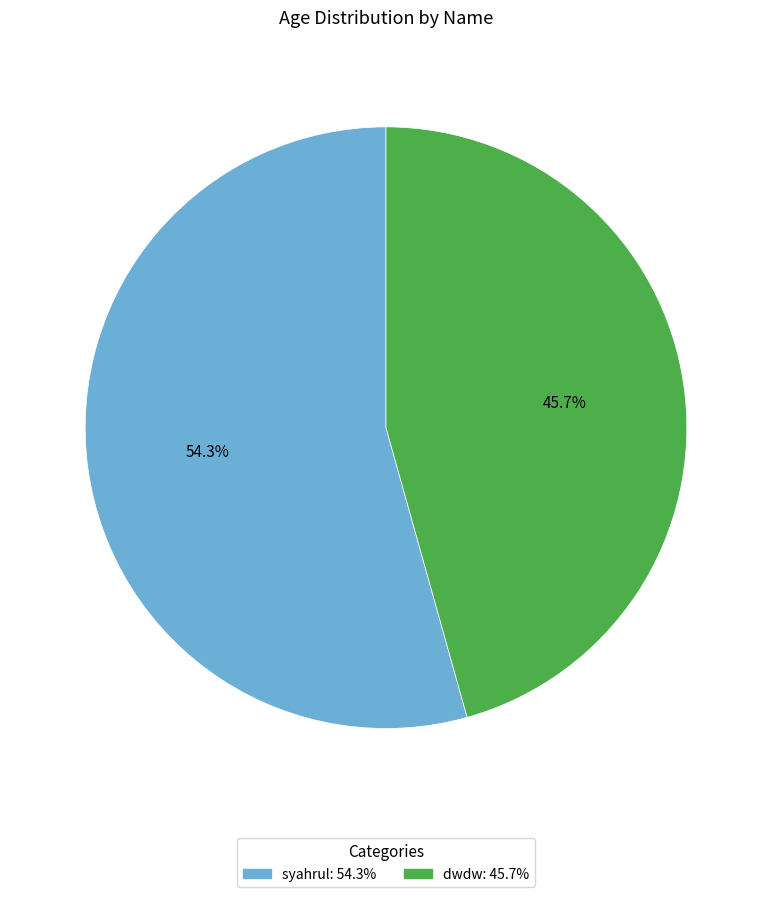

Count the number of slices in the pie.

2